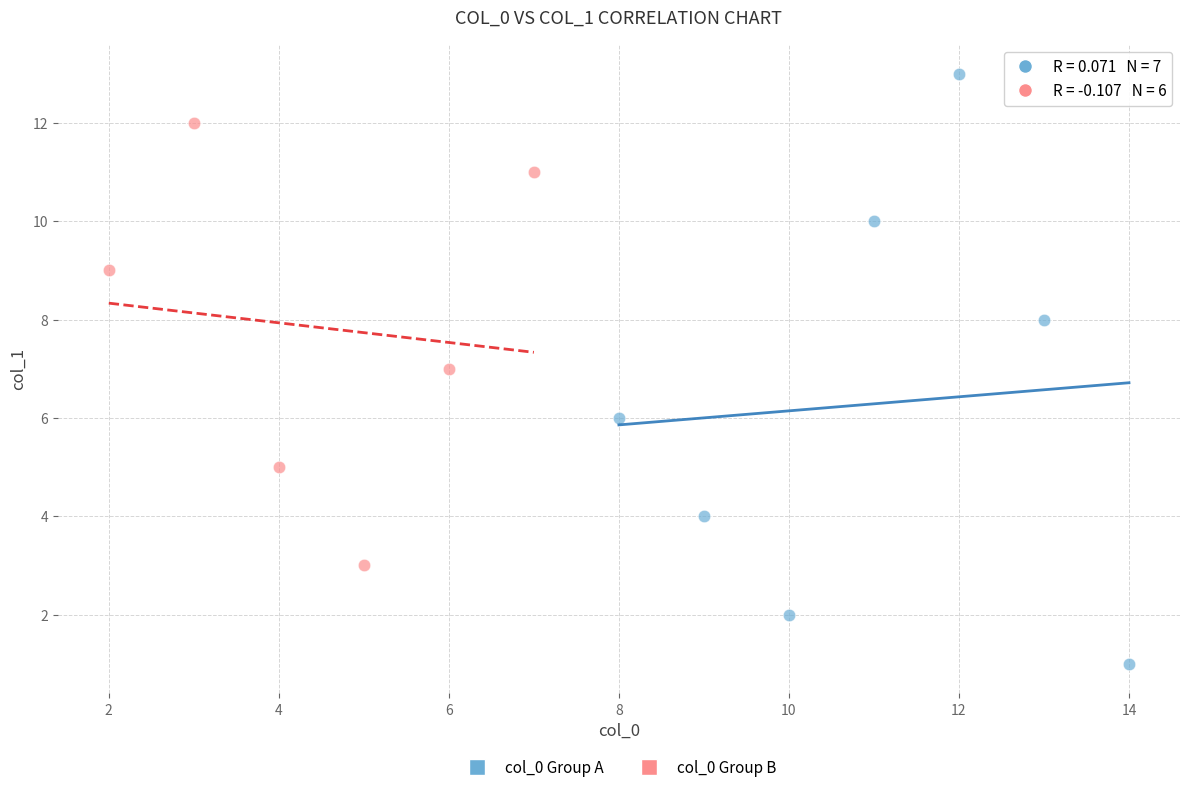

Which series reaches the minimum Y coordinate?

col_0 Group A